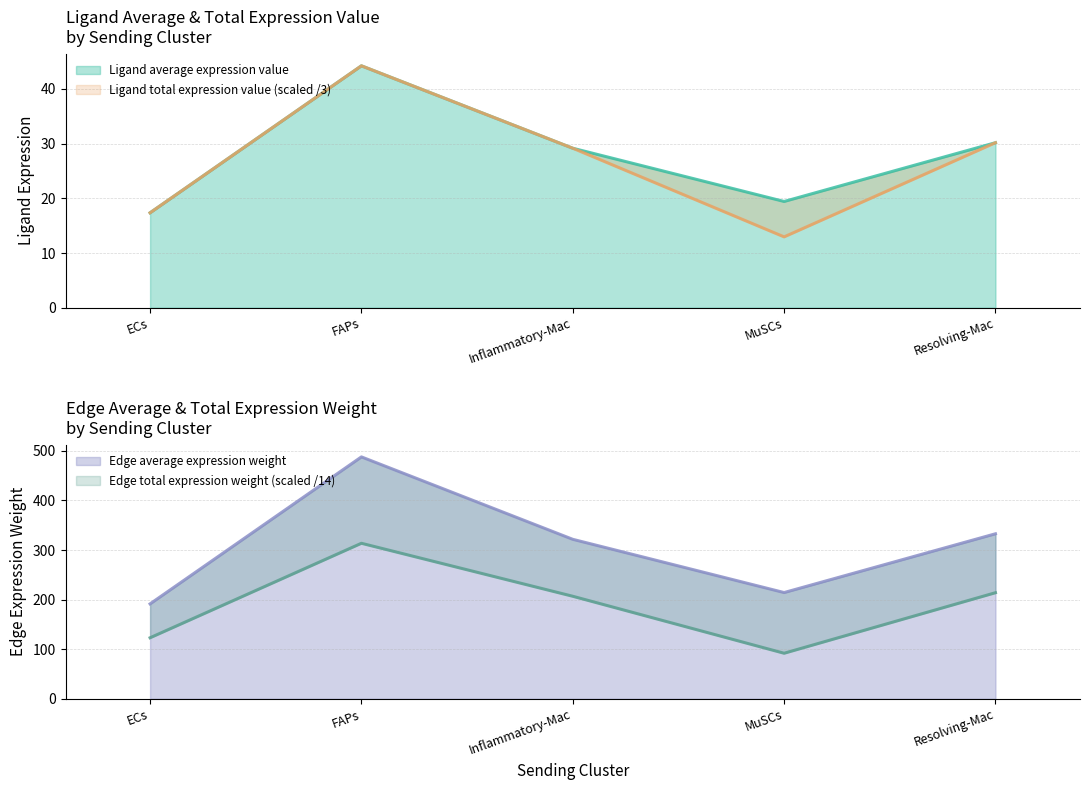

The Edge average expression weight series shows 433.4 at Inflammatory-Mac. True or false?

False